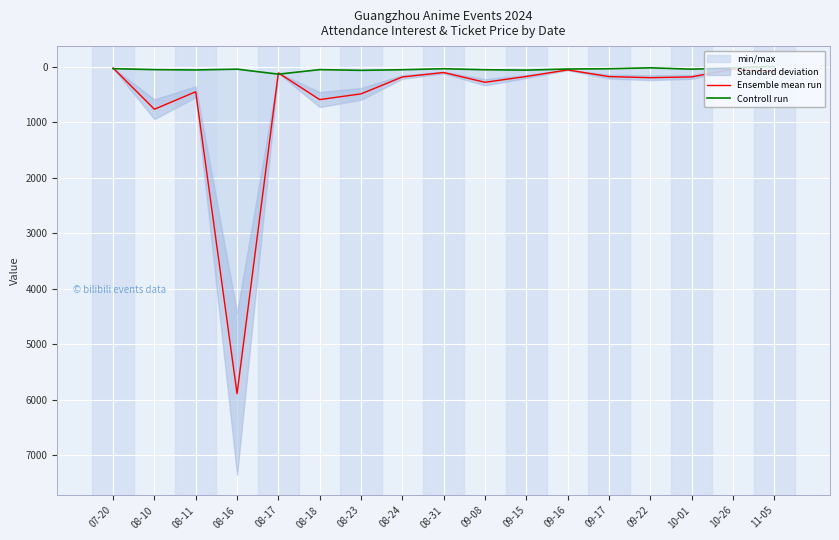

What is the total value across all series at 08-11?

516.6